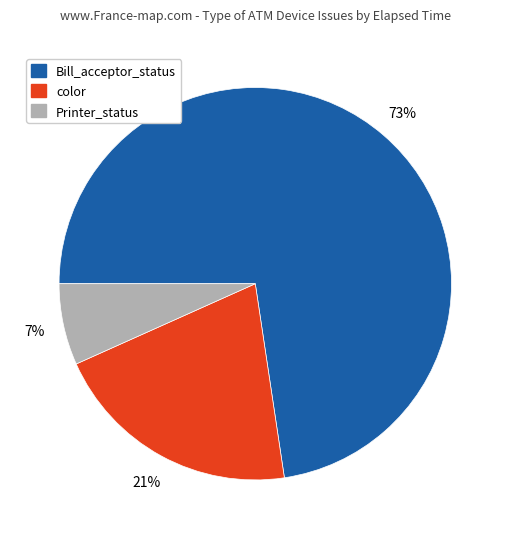

Is there a majority slice in this chart?

Yes